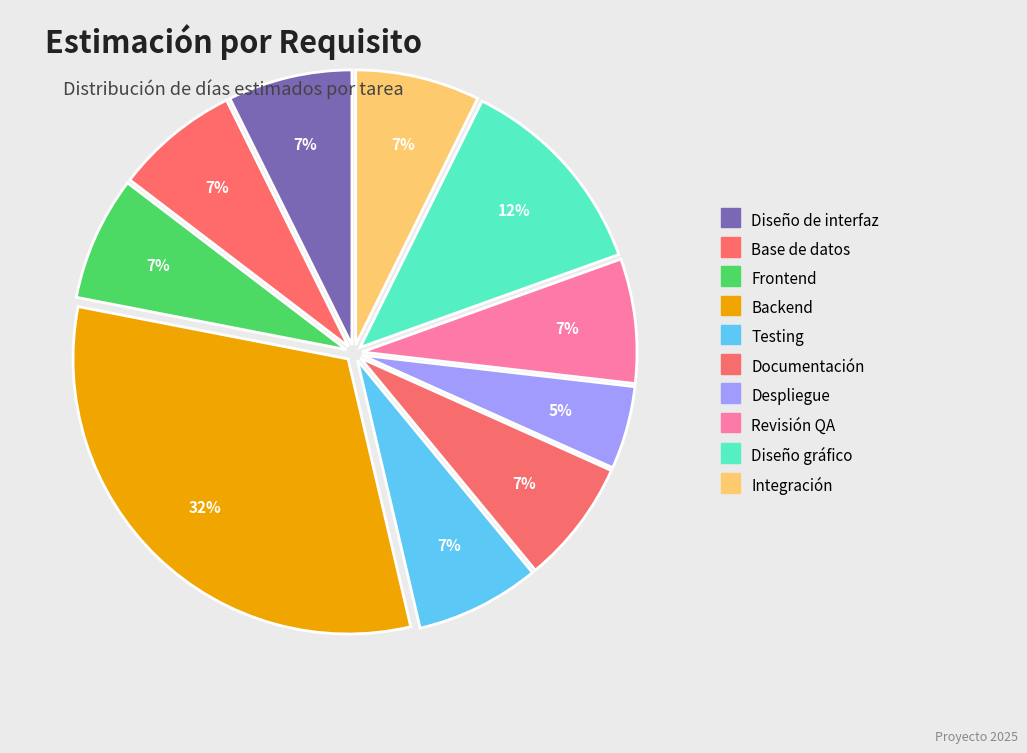

How many segments does this pie chart have?

10